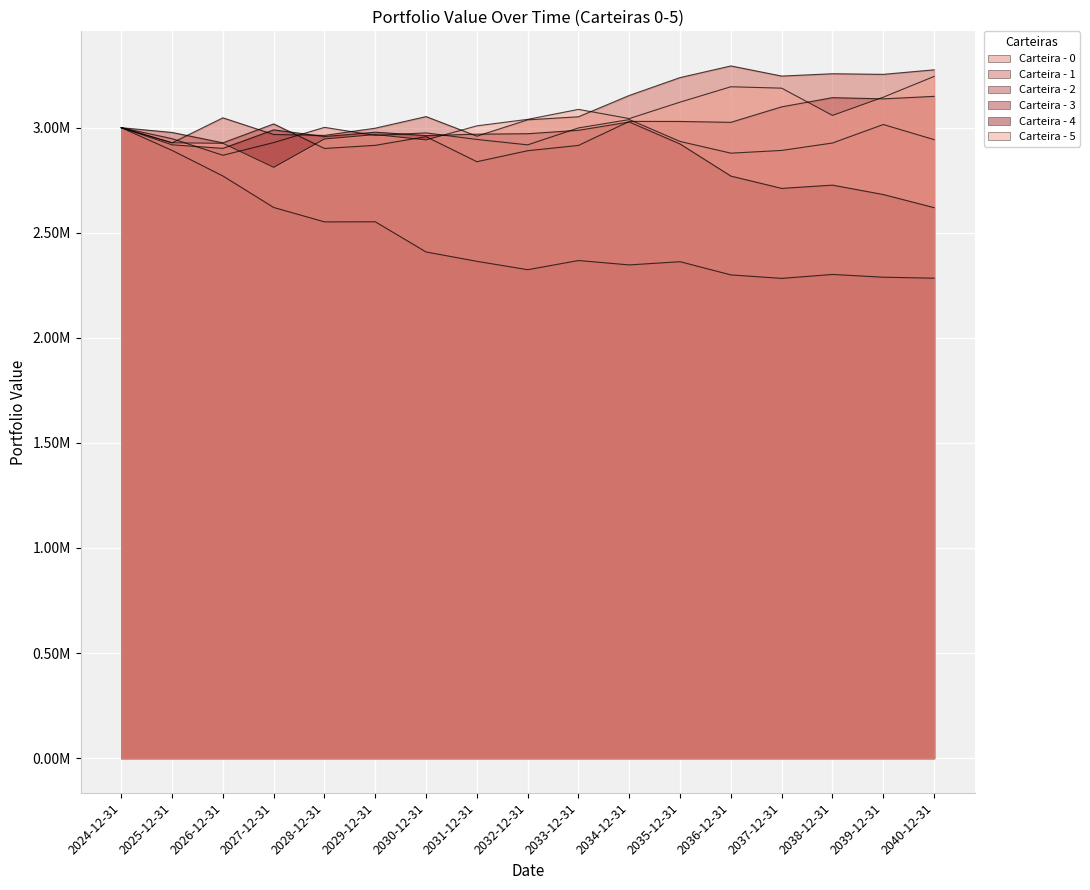

In Carteira - 2, how many points are lower than both neighbors (excluding endpoints)?

5